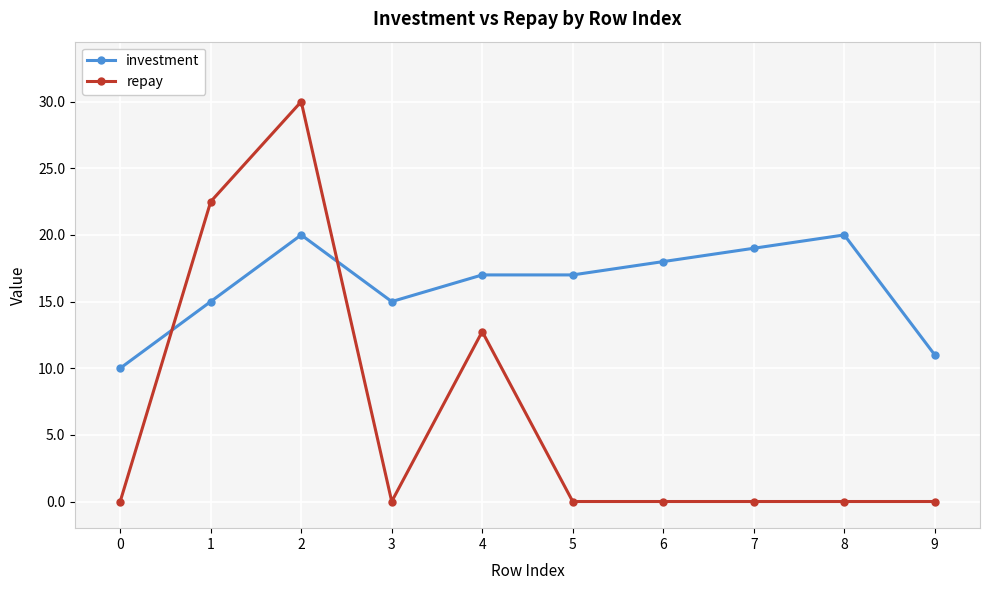

What is the difference between the investment values at 9 and 5?

6.0